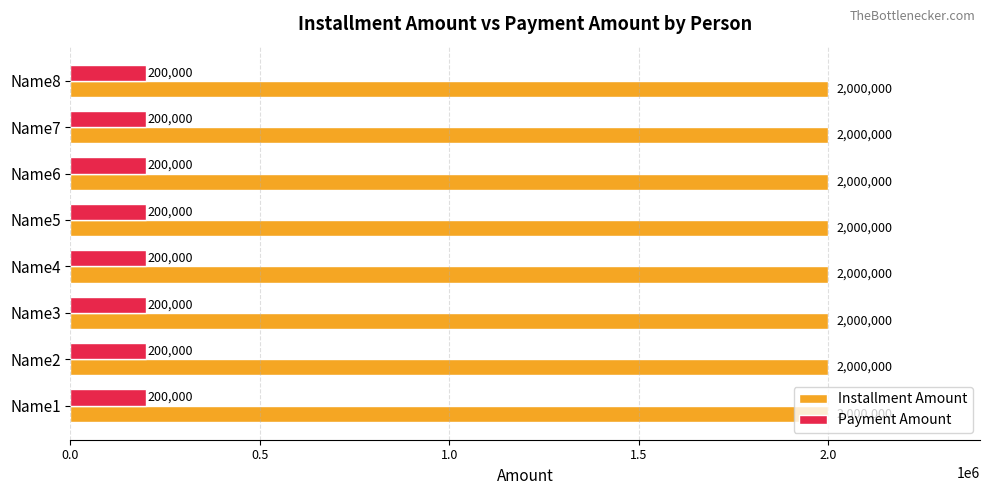

What are all the series names shown in the legend?

Installment Amount, Payment Amount